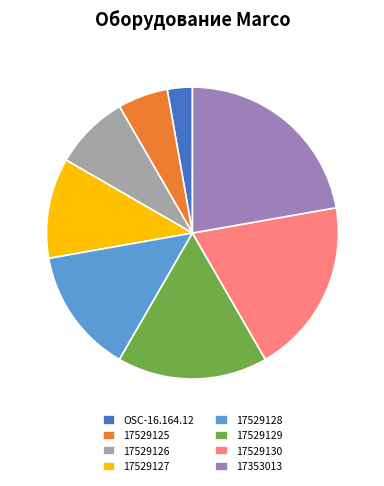

Which has a higher value, 17529126 or OSC-16.164.12?

17529126